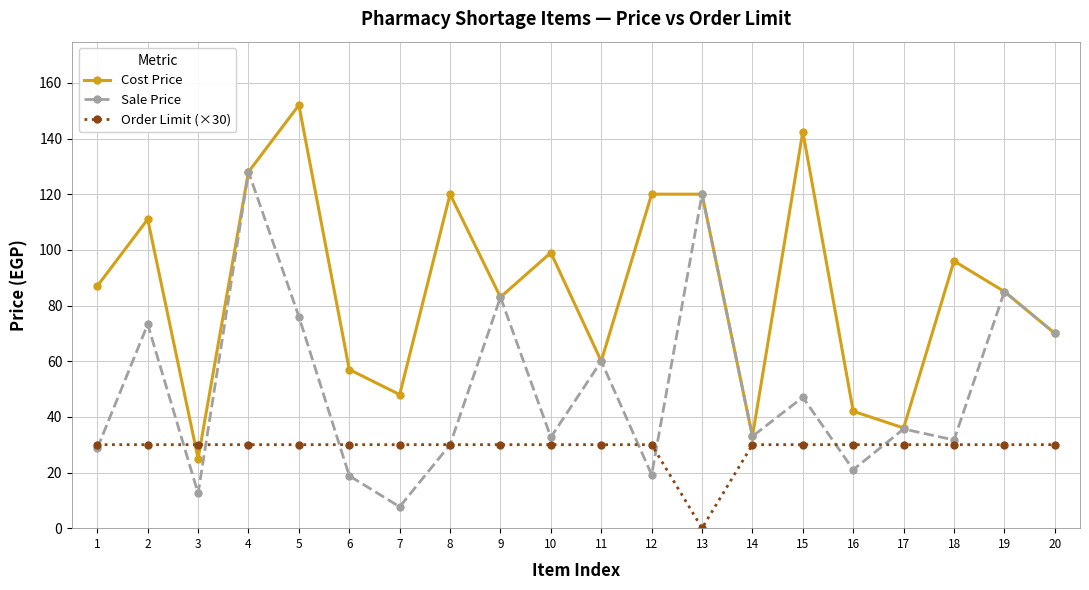

At how many categories does at least one series exceed 3?

20